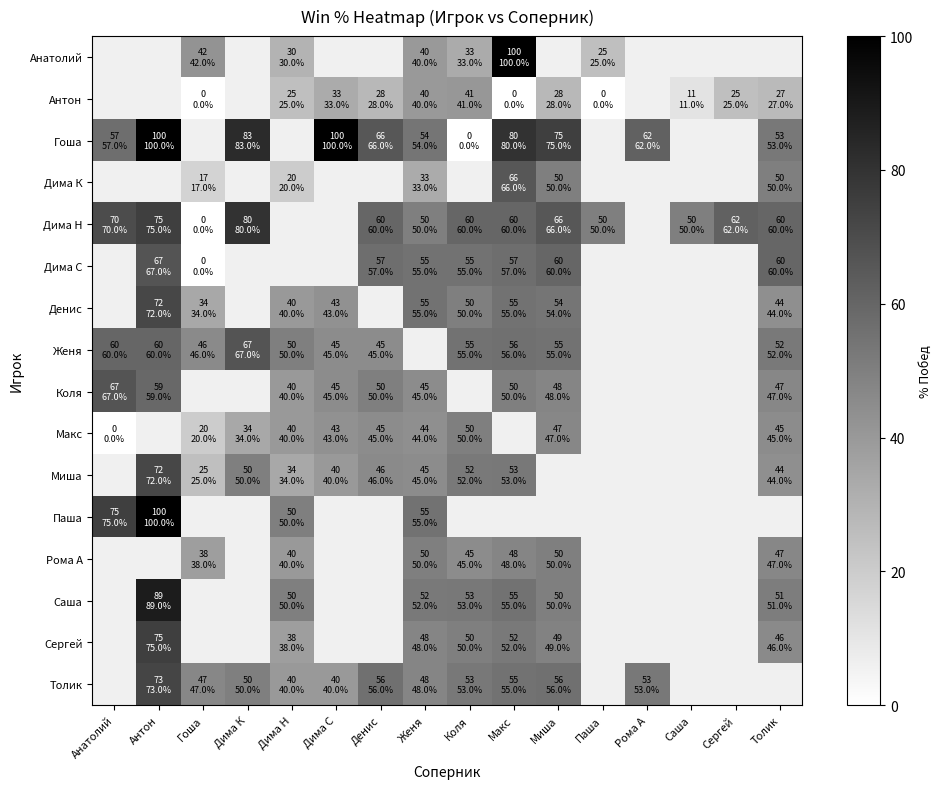

Is the value of Денис at Миша greater than the value of Макс at Сергей?

No